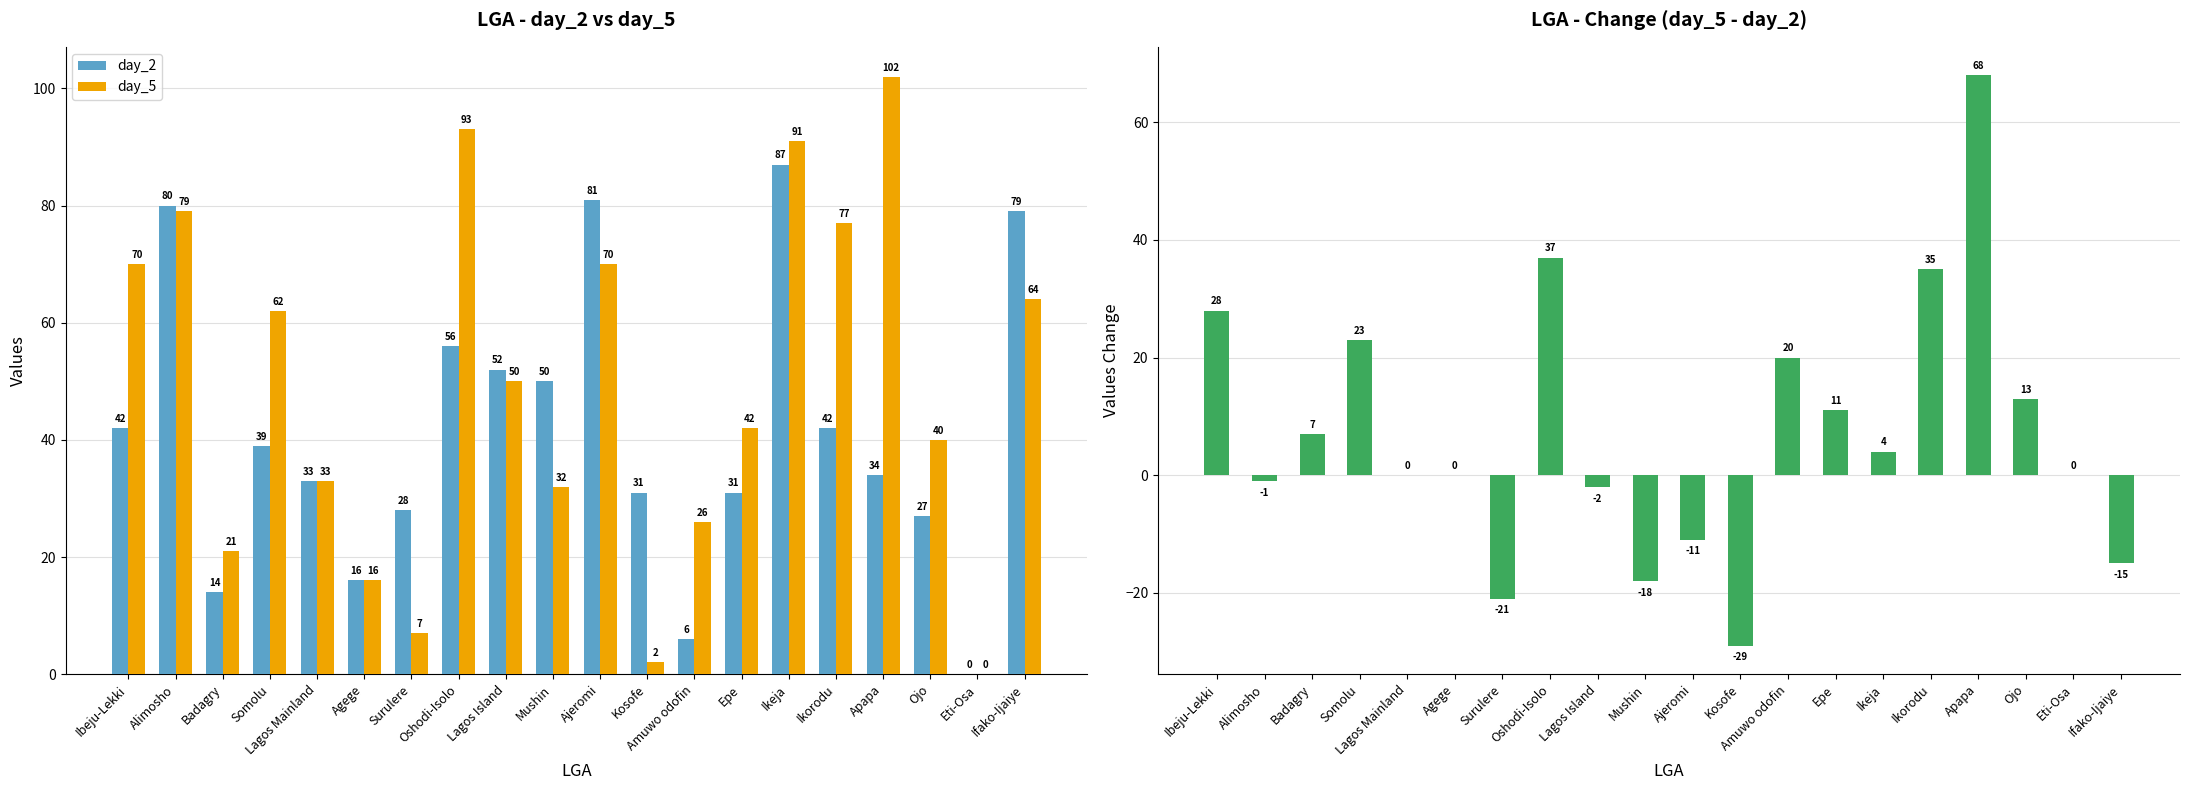

What position from the left is Kosofe?

12